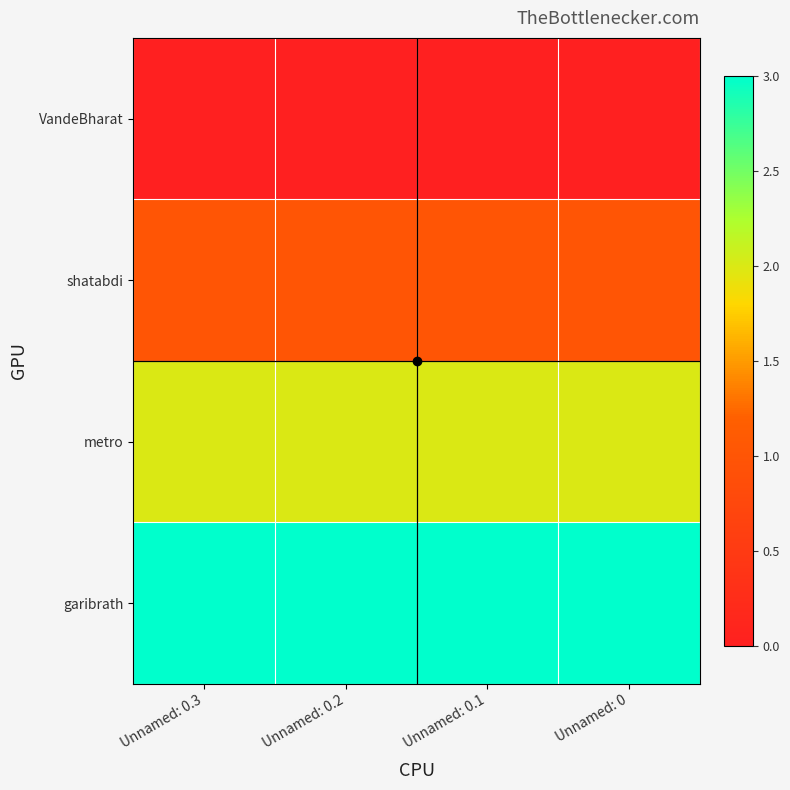

List the series in order of their overall mean, highest first.

garibrath, metro, shatabdi, VandeBharat